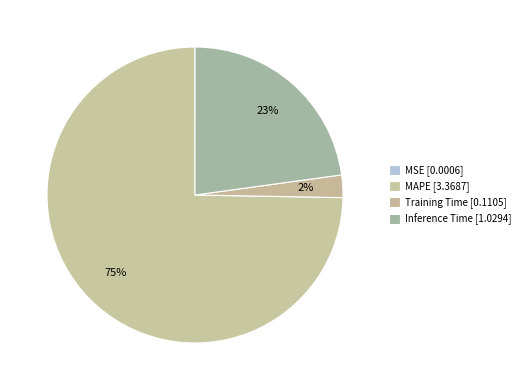

What is the largest slice in the pie chart?

MAPE